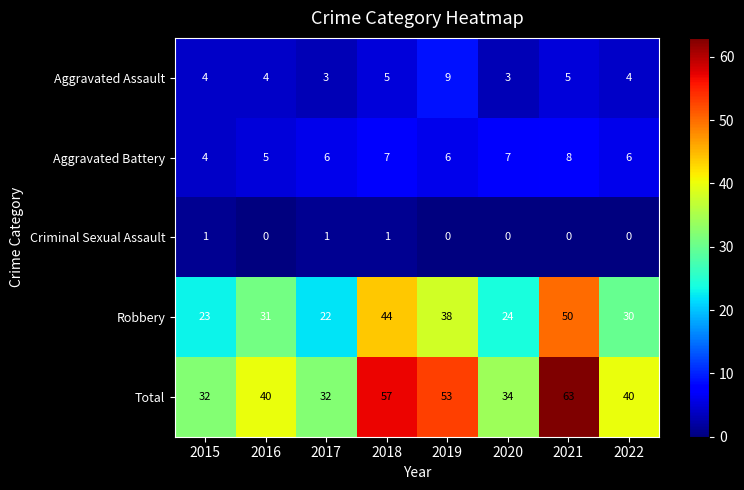

How many data points in Criminal Sexual Assault are above 0?

3